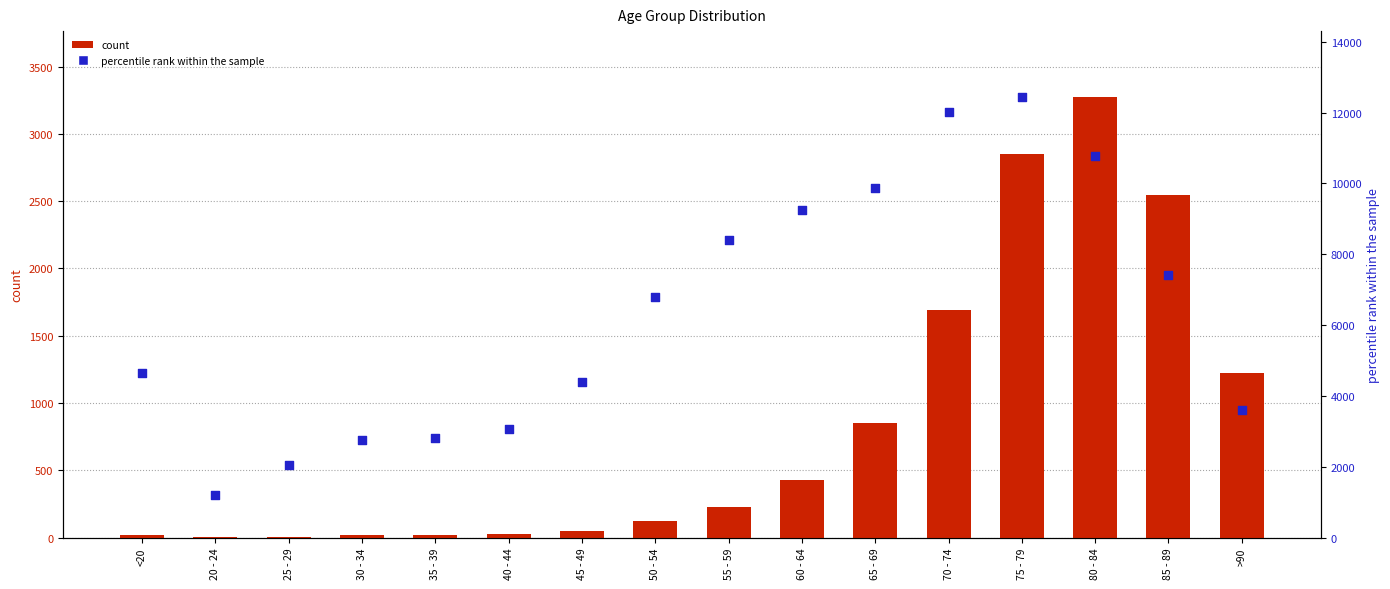

Which series has the widest spread of Y values?

percentile rank within the sample